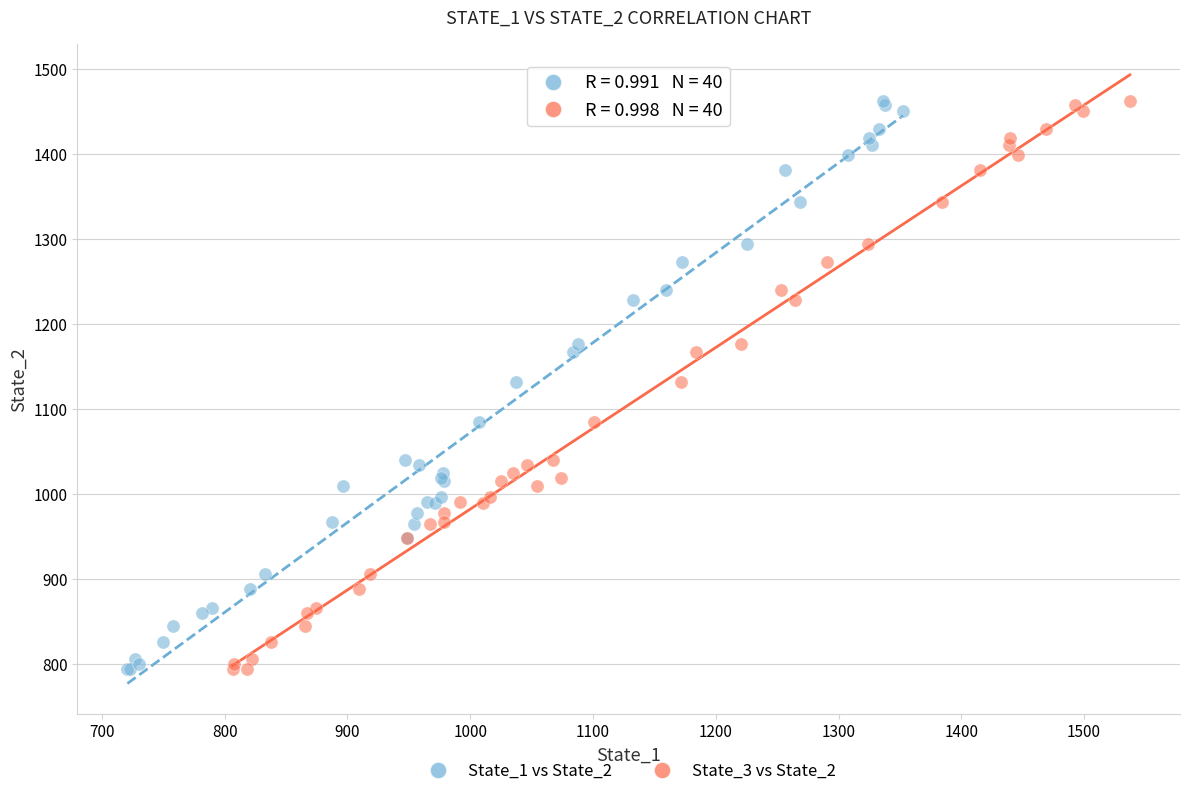

What are all the series names shown in the legend?

State_1 vs State_2, State_3 vs State_2